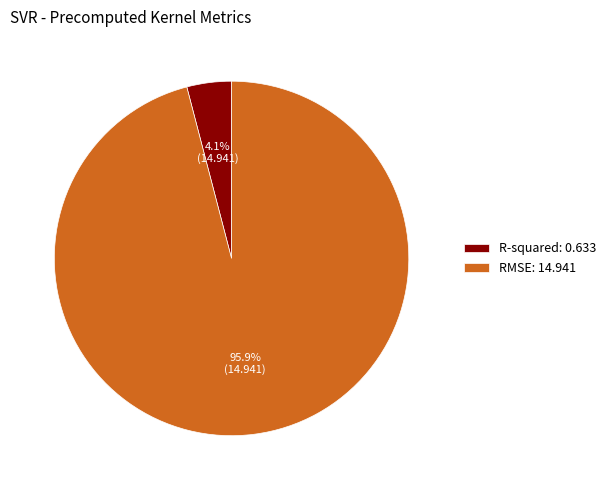

Count the number of slices in the pie.

2